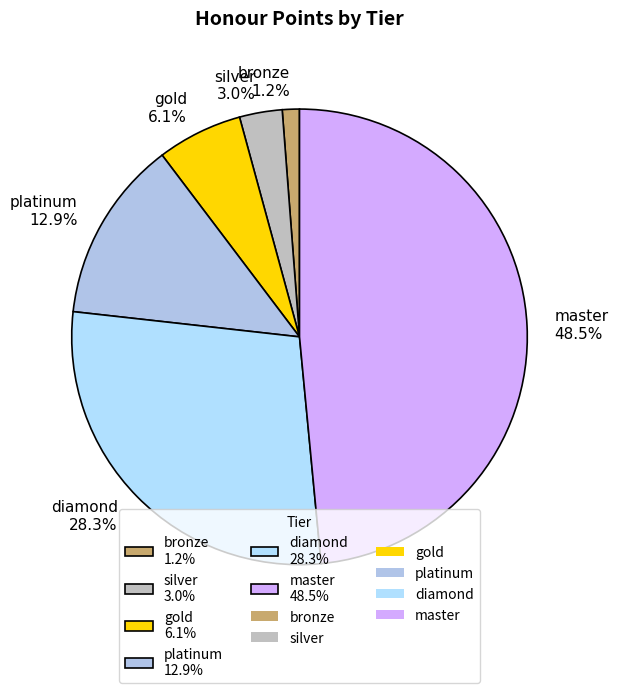

To the nearest percent, what is the average slice percentage?

17%